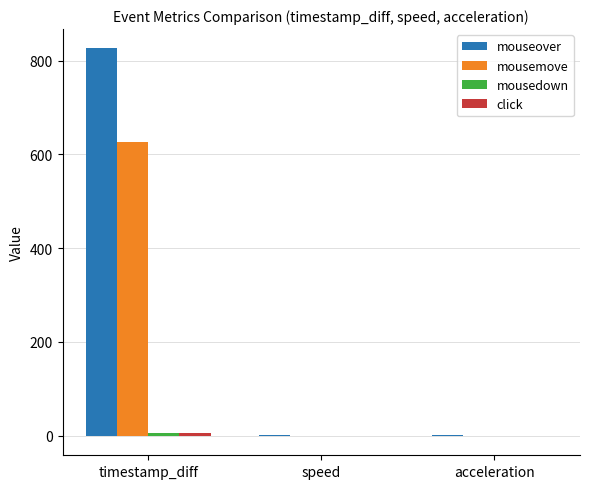

At which category is the sum across all series the highest?

timestamp_diff